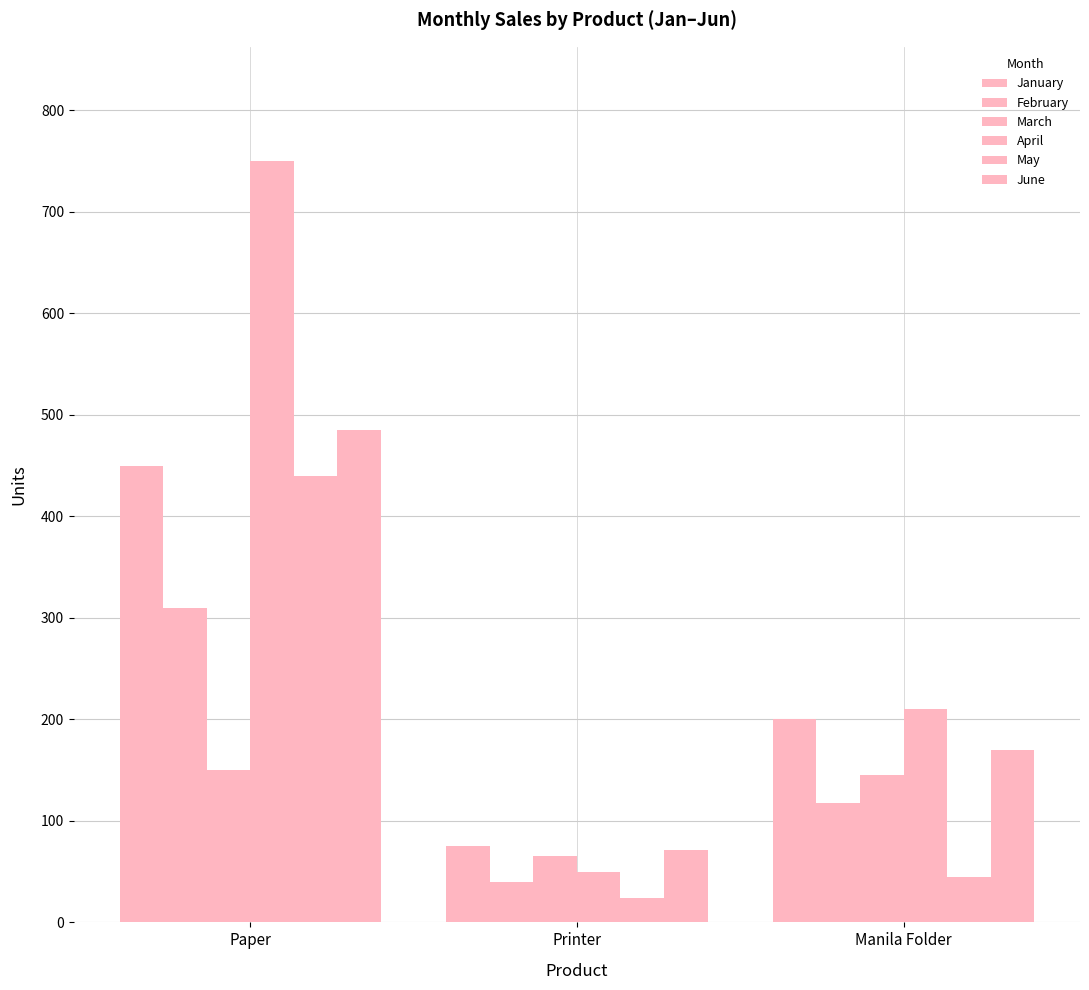

Does the chart contain stacked bars?

No